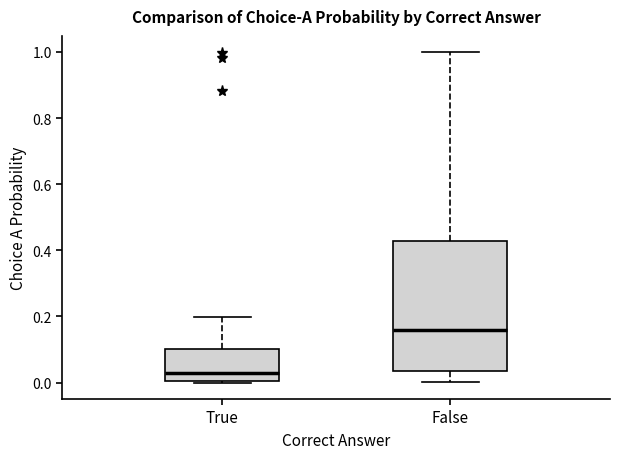

Where is the upper edge of the box for False on the y-axis? The values are not printed on the chart, so give them approximately, as read against the axis.

0.42